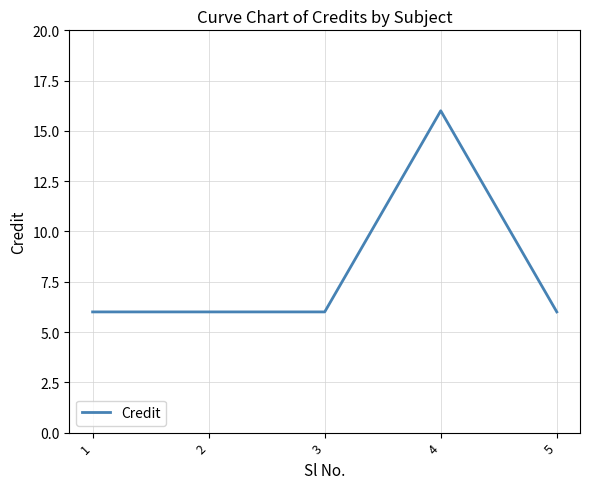

Reading right to left, list all the values displayed in this chart.

5=6	4=16	3=6	2=6	1=6